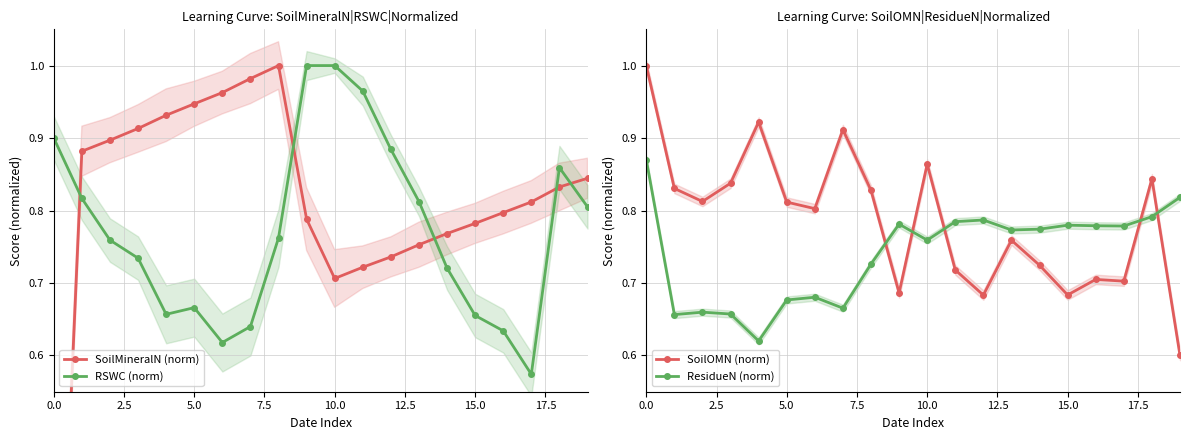

True or false: RSWC (norm) has more than 1 points higher than both neighbors.

True